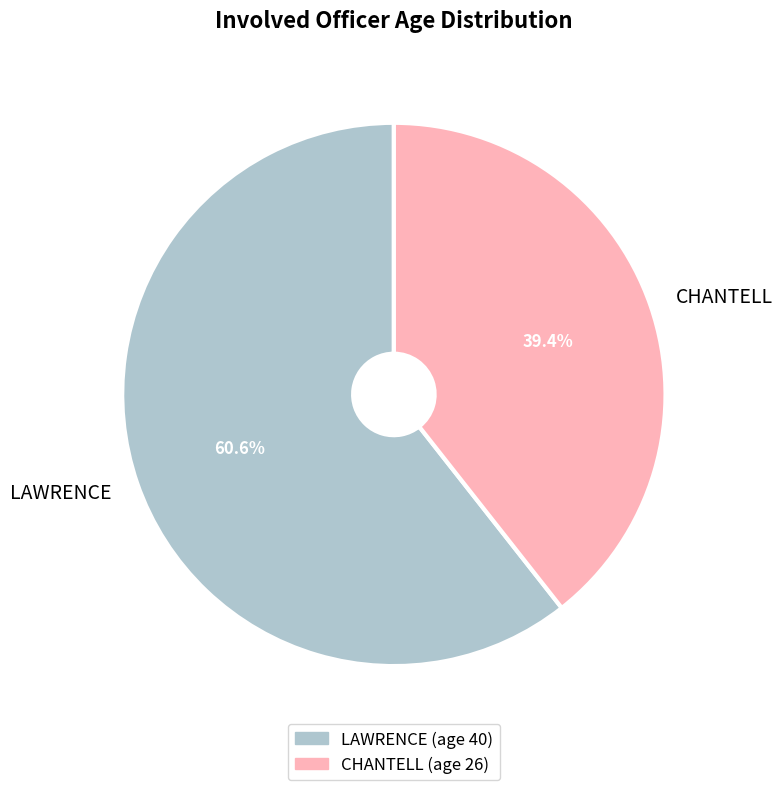

To the nearest percent, what is the combined percentage of CHANTELL and LAWRENCE?

100%